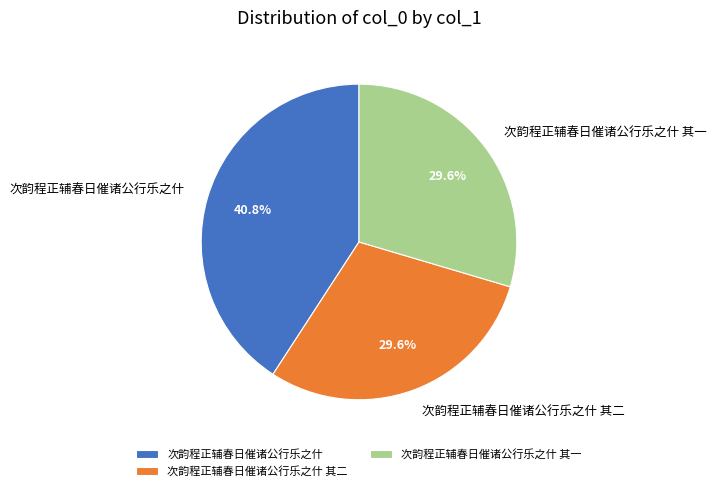

How many segments does this pie chart have?

3